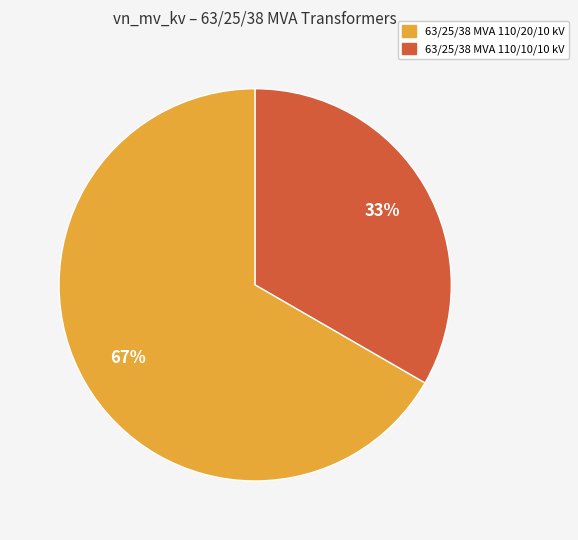

To the nearest percent, what percentage of the pie is 63/25/38 MVA 110/10/10 kV?

33%